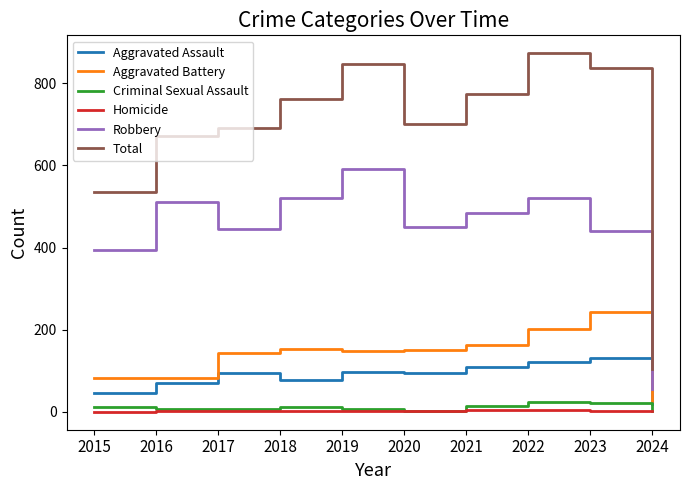

Which series has the largest total across all categories?

Total